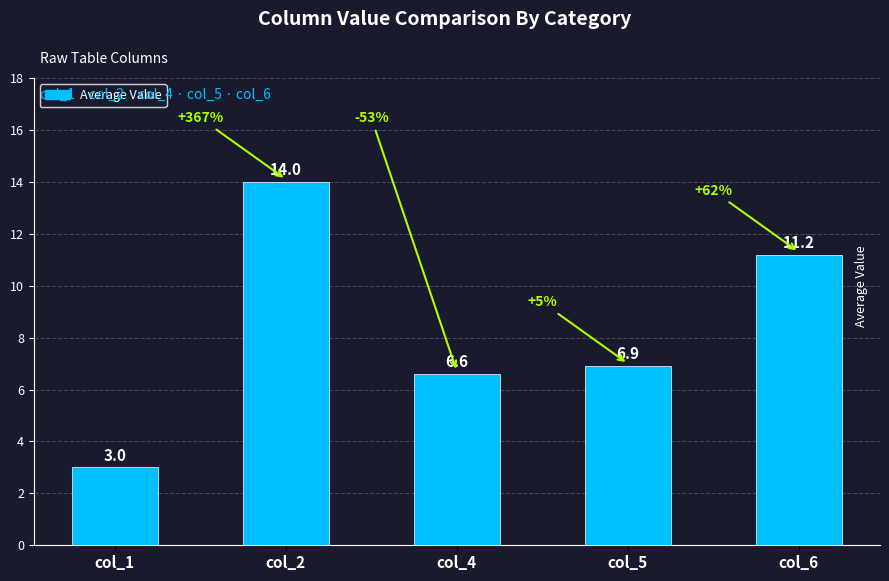

How many series are shown in this chart?

1